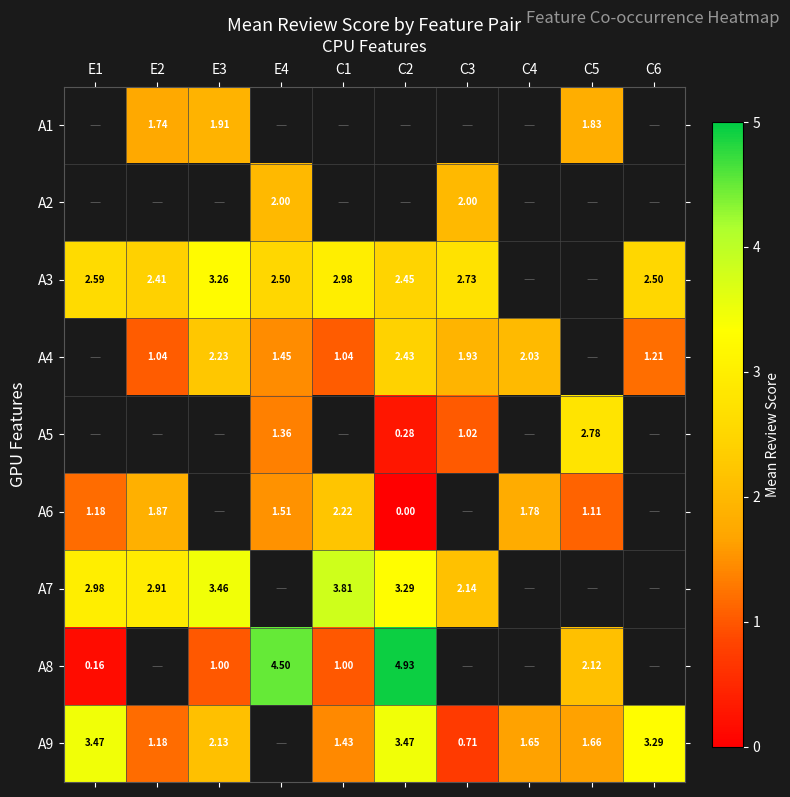

Count the number of data series in this chart.

9